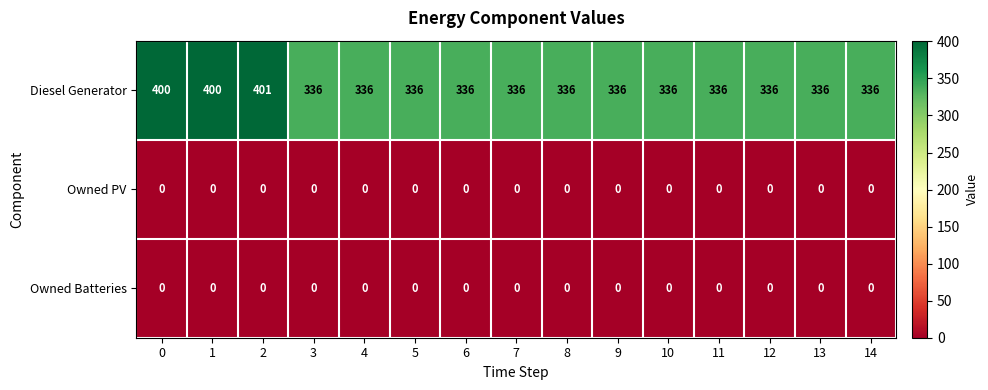

At how many categories does at least one series exceed 215?

15